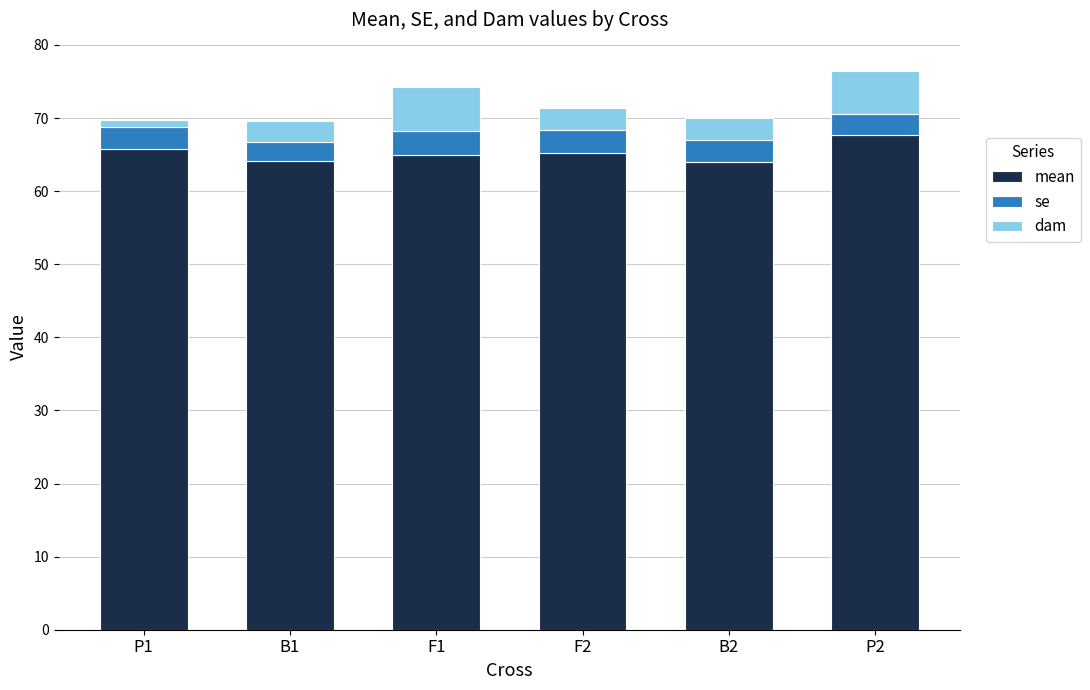

What is the total value across all series at B1?

69.7